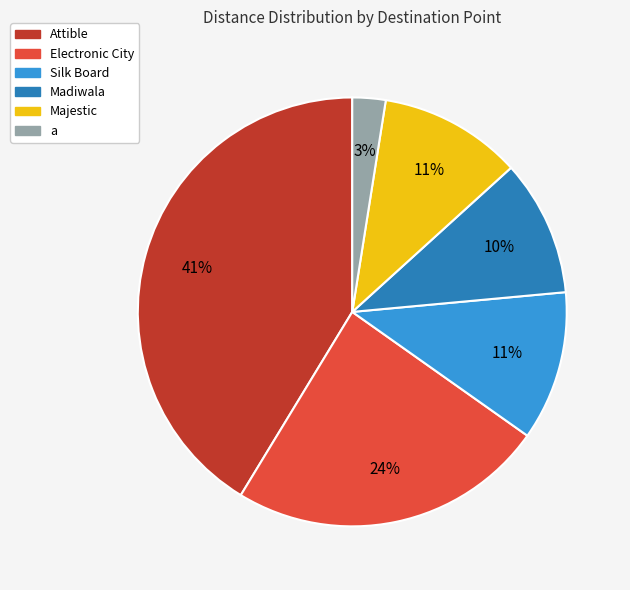

Does Madiwala represent more than half of the total?

No